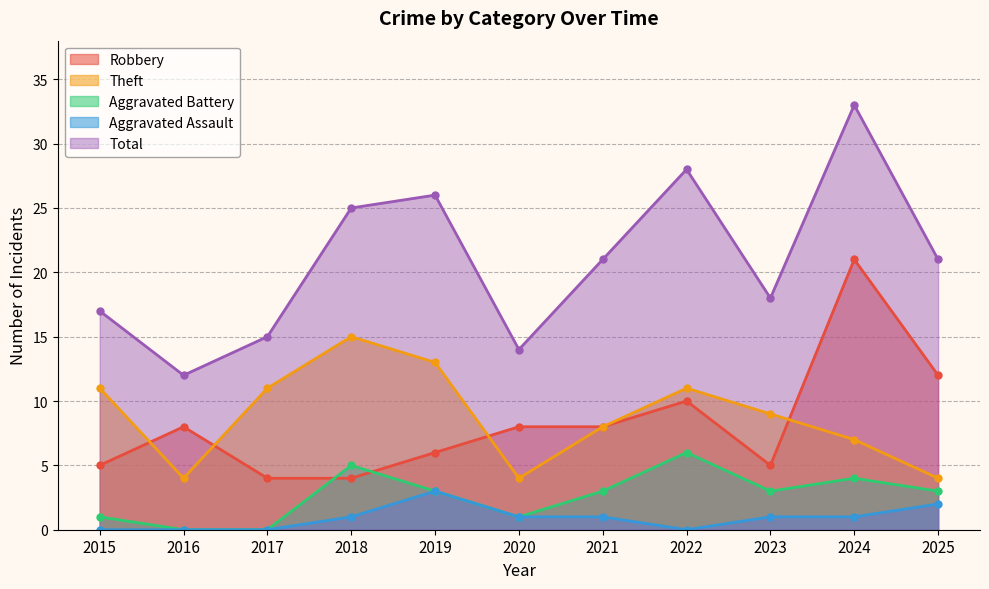

Which series has the largest range (max minus min)?

Total